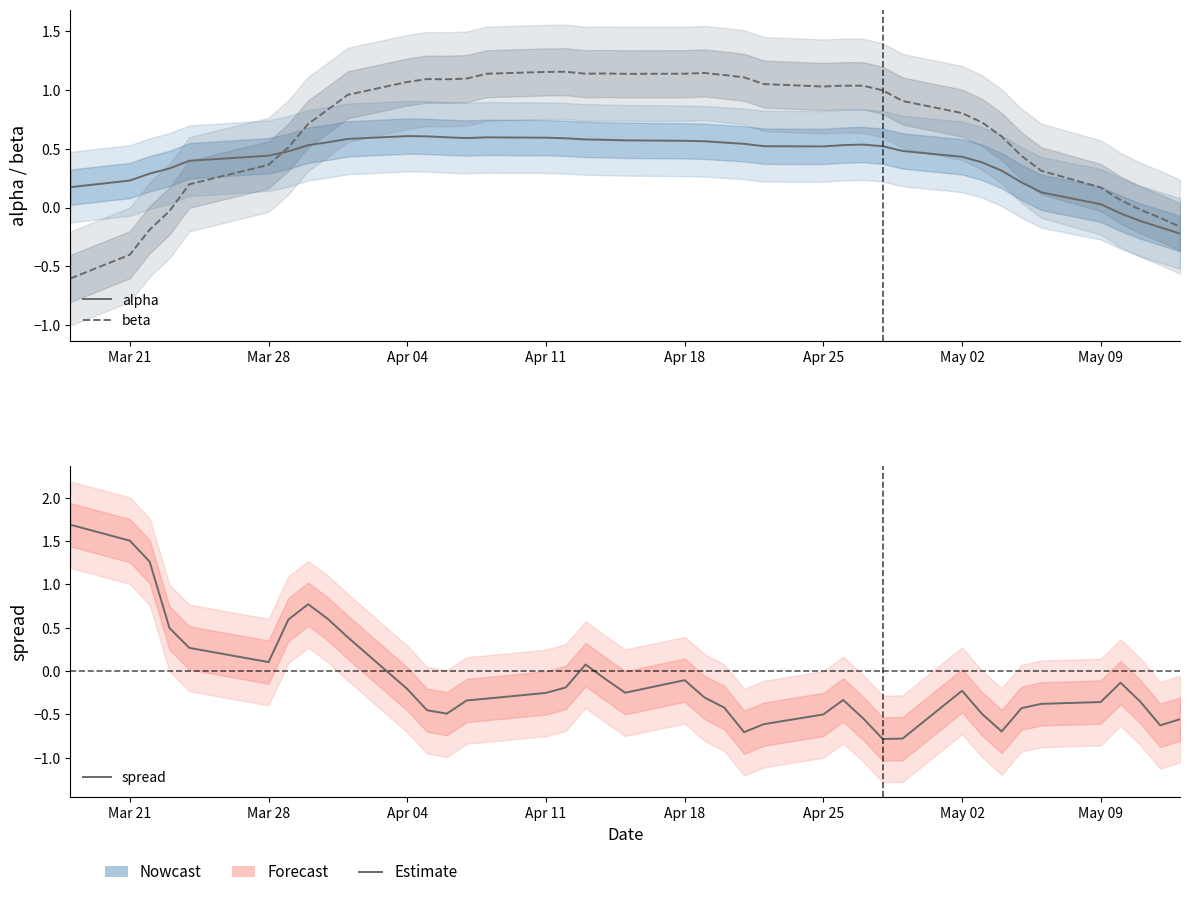

What is the difference between the alpha values at Apr 18 and Mar 28?

0.1